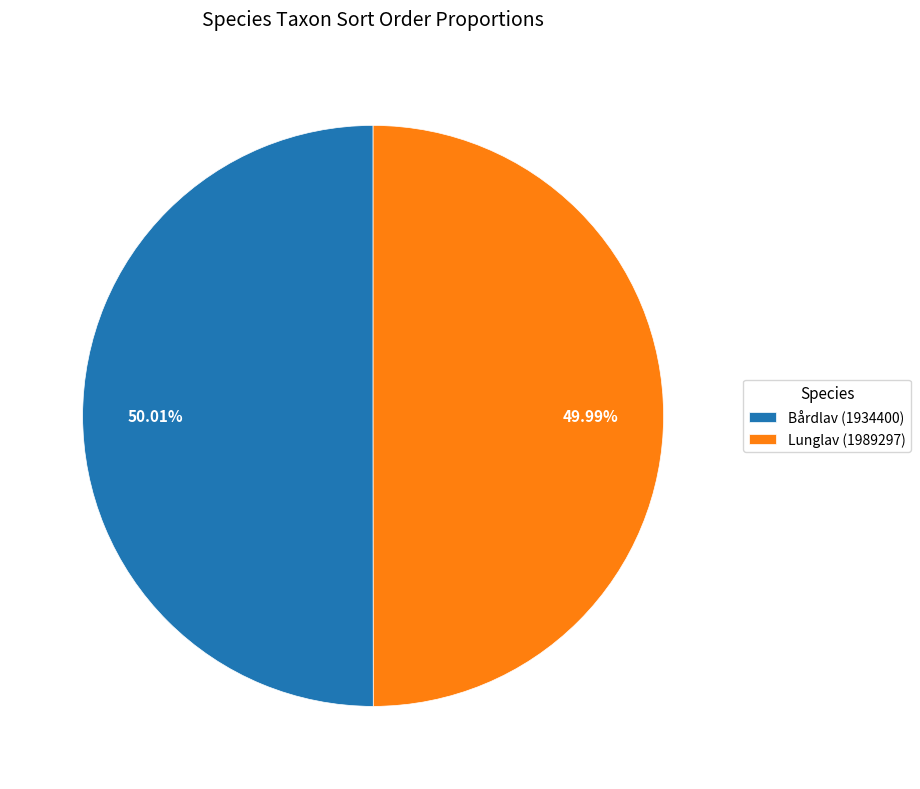

Does any single category account for the majority?

Yes